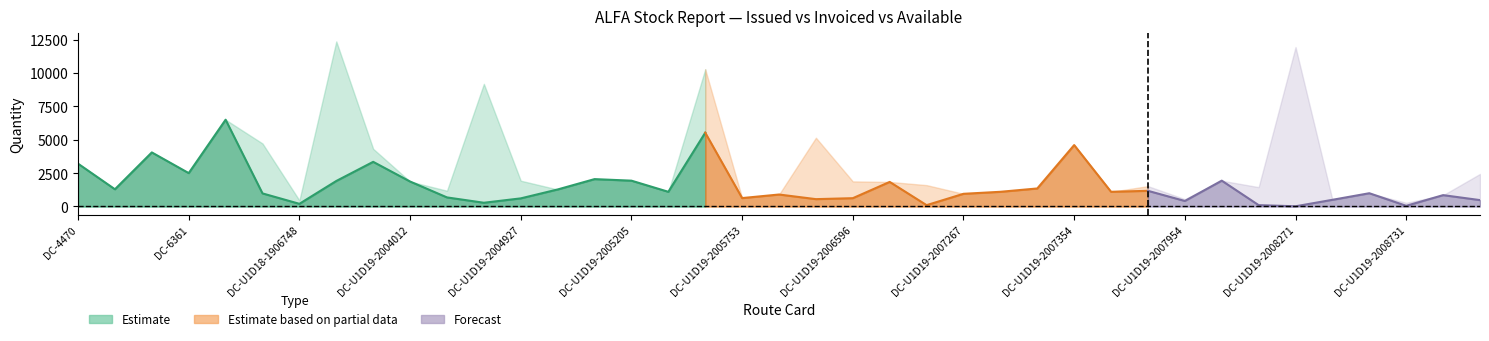

The value of ISSUED_QUANTITY at DC-U1D19-2007354 is 7648. True or false?

False